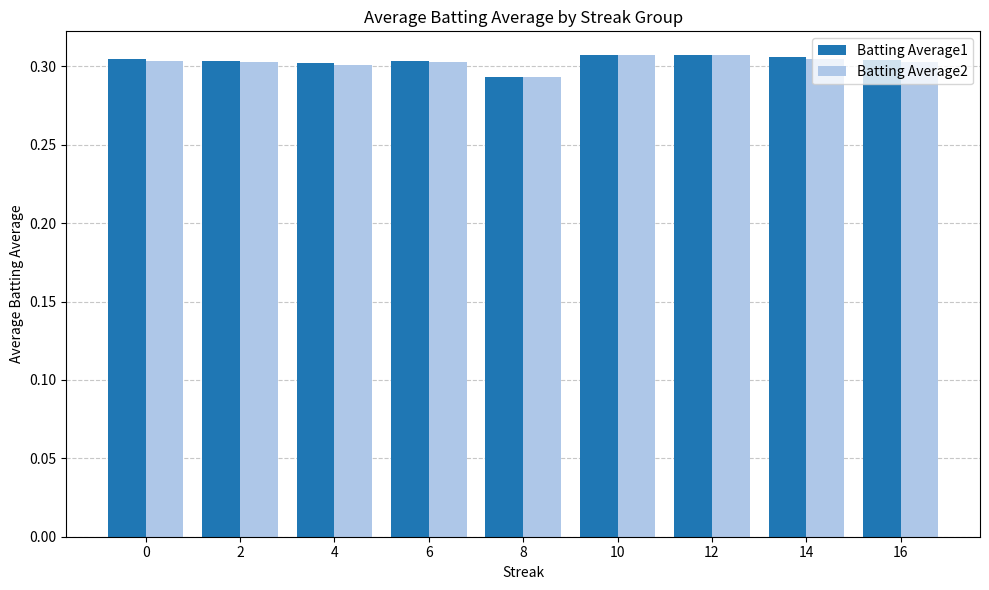

What is the sum of the Batting Average2 values at 14 and 16?

0.6